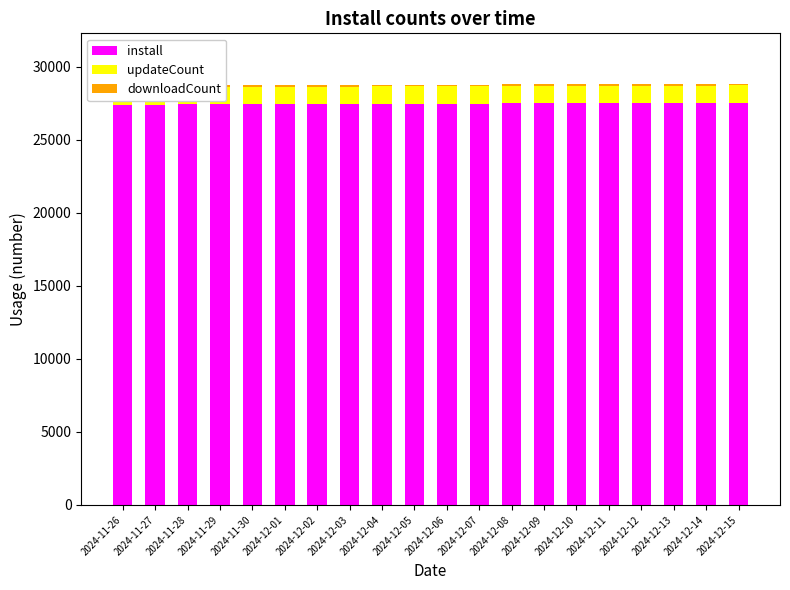

Reading left to right, transcribe all the data shown in this chart.

install: 27393	27401	27409	27415	27426	27432	27437	27442	27452	27456	27461	27470	27479	27483	27488	27495	27503	27509	27514	27519
updateCount: 1188	1188	1188	1188	1188	1188	1188	1188	1188	1188	1188	1188	1188	1188	1188	1188	1188	1188	1188	1188
downloadCount: 110	110	110	110	110	110	110	110	110	110	110	110	110	110	110	110	110	110	110	110